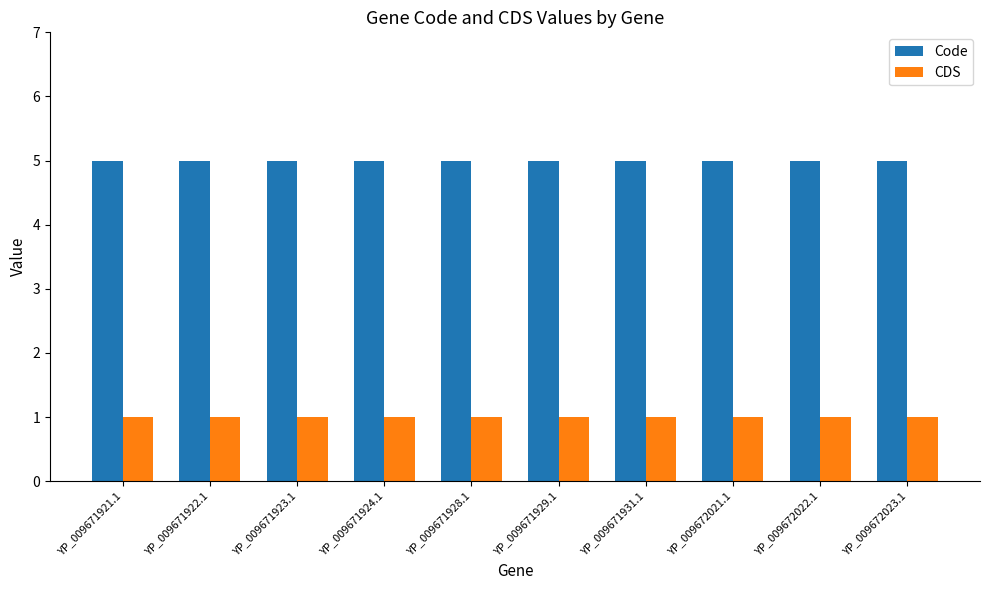

The Code series shows 5 at YP_009671923.1. True or false?

True